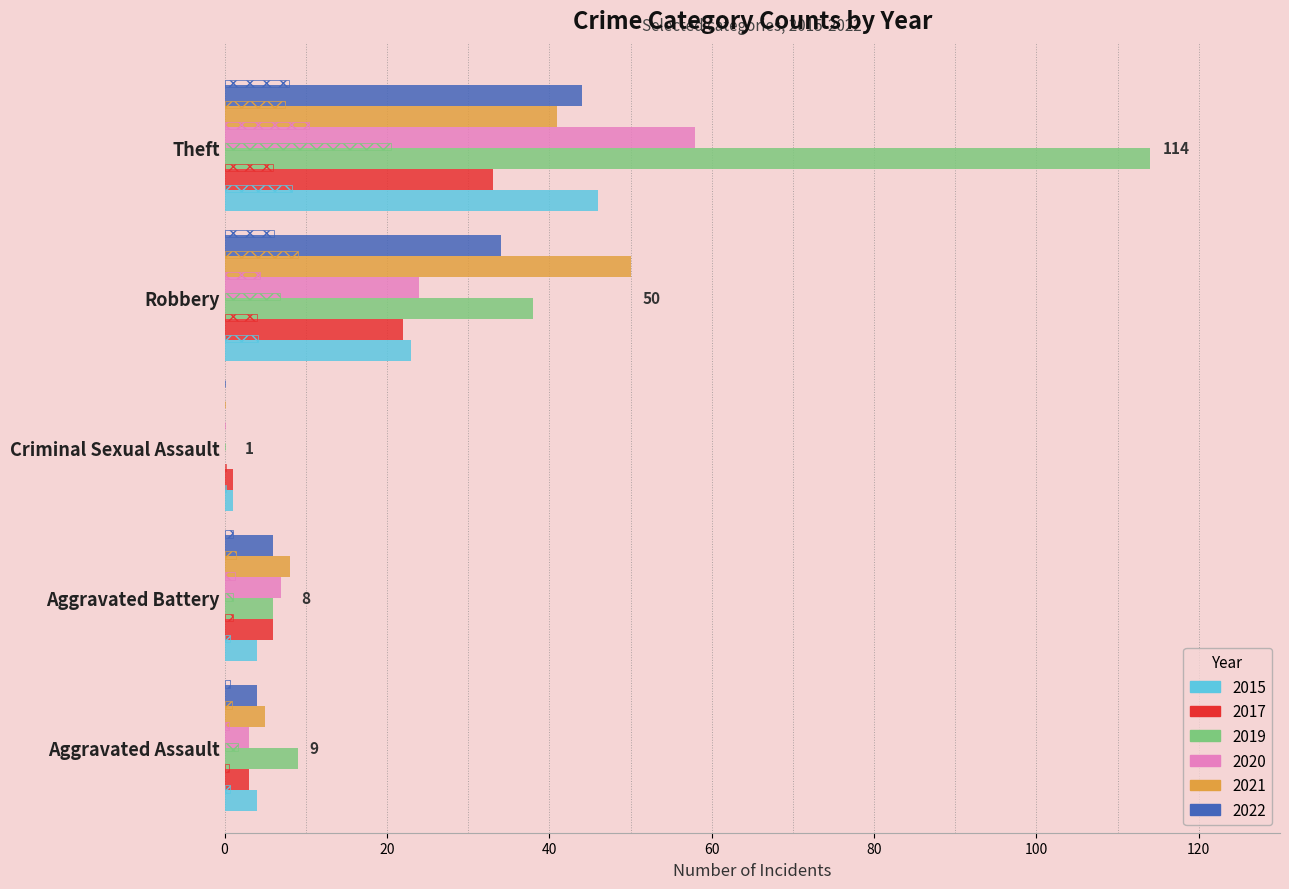

Which series has the widest spread of values?

2019